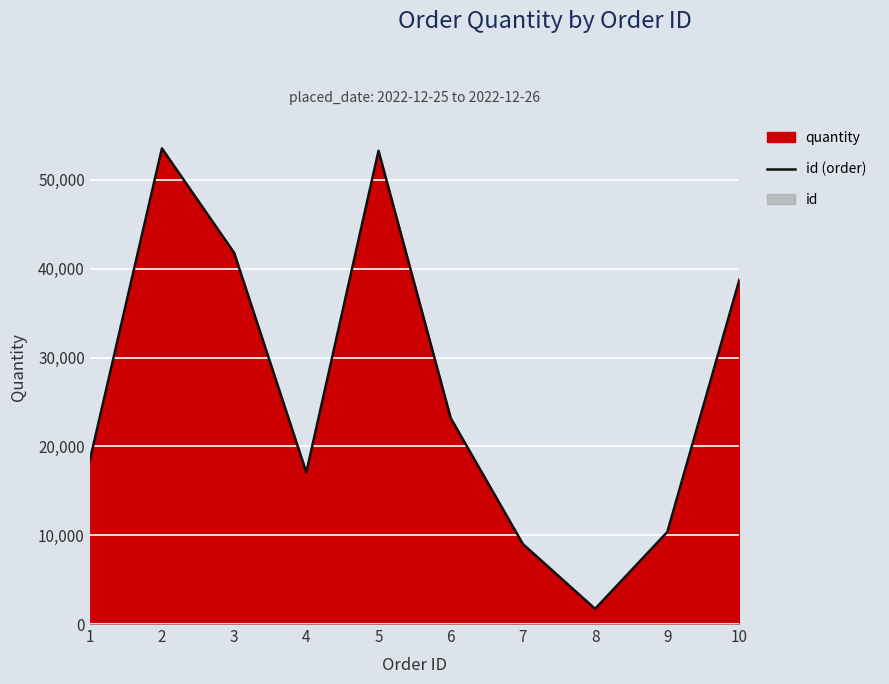

At which label is the value closest to 27627?

6